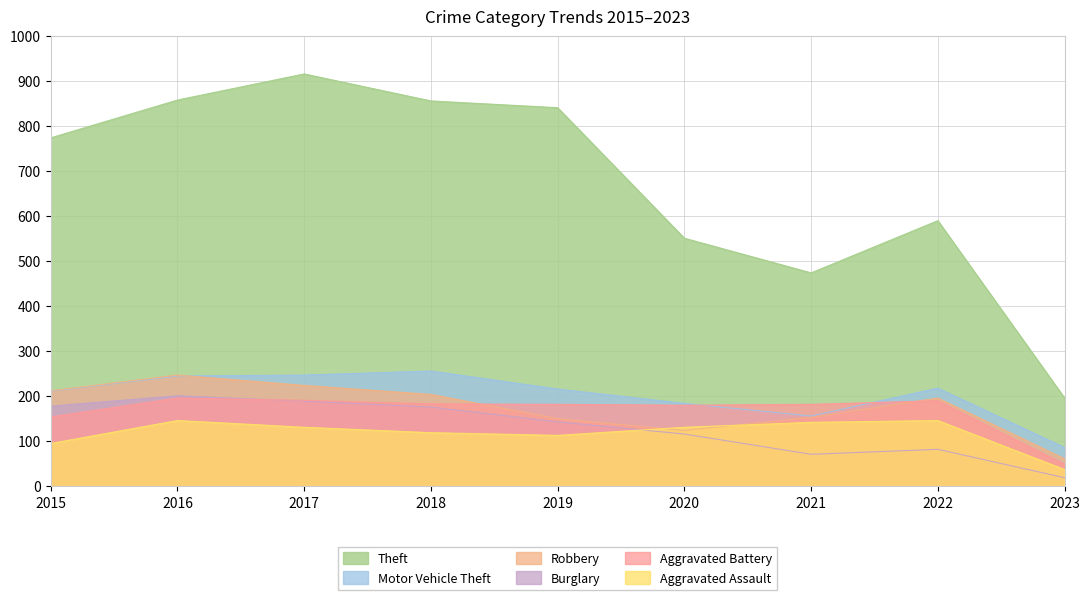

At which category is the sum across all series the highest?

2017